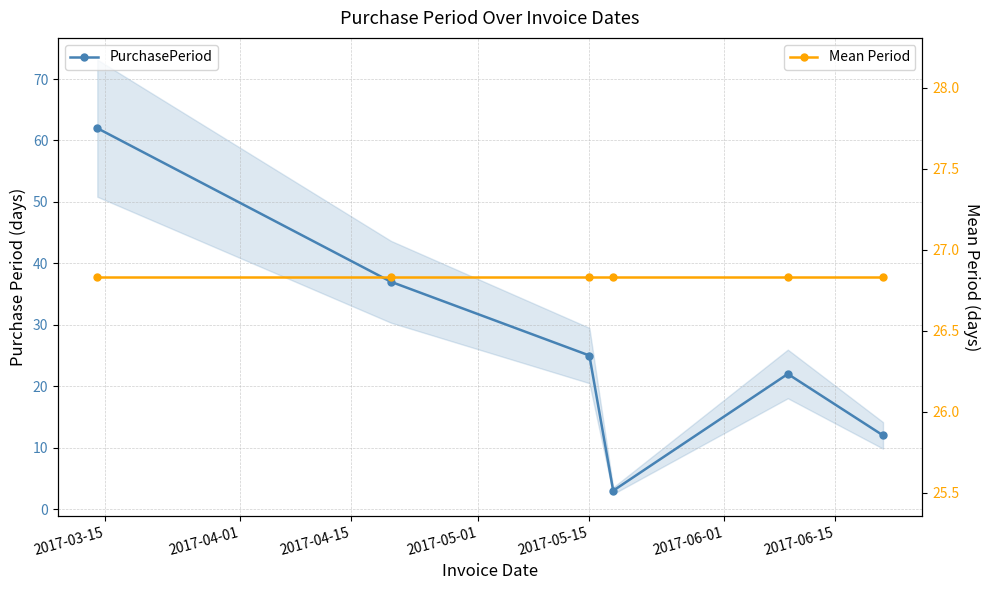

True or false: PurchasePeriod and Mean Period intersect in this chart.

True